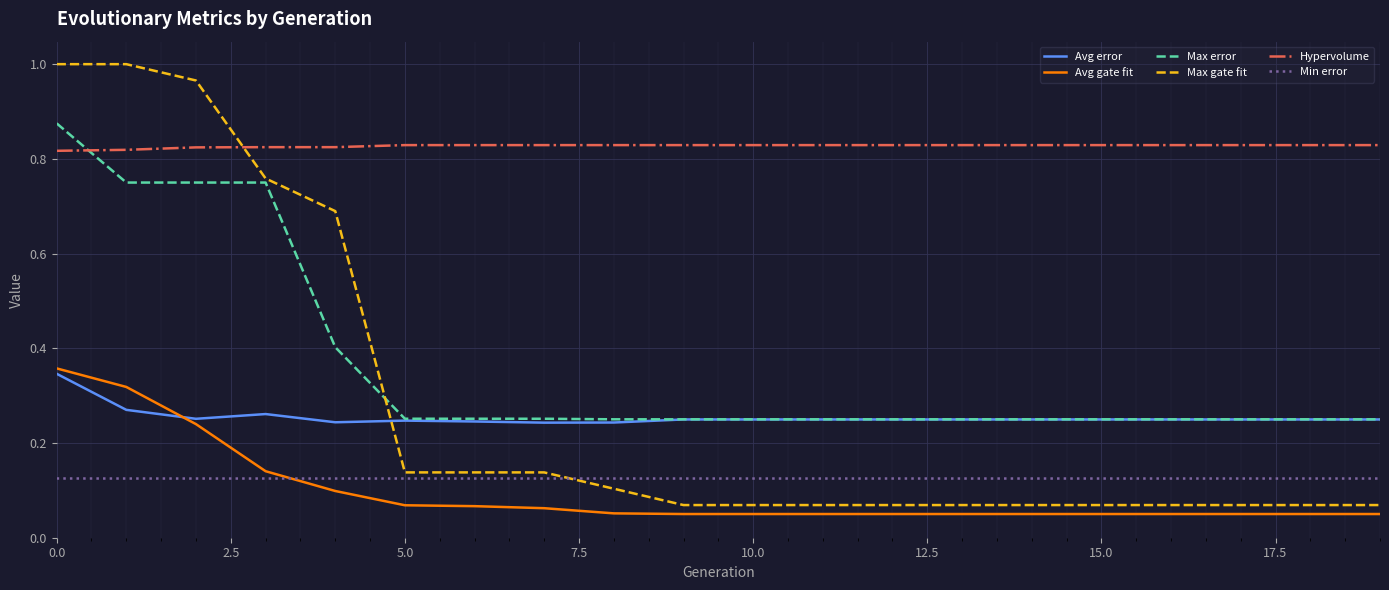

True or false: Hypervolume and Max gate fit cross at least once.

True